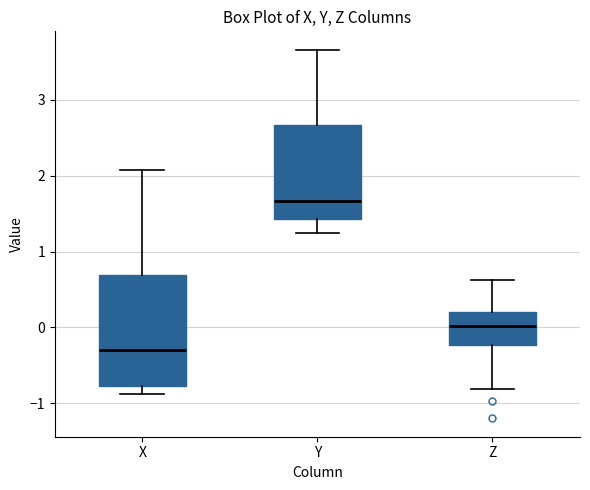

Which box is the tallest, from its lower edge to its upper edge?

X